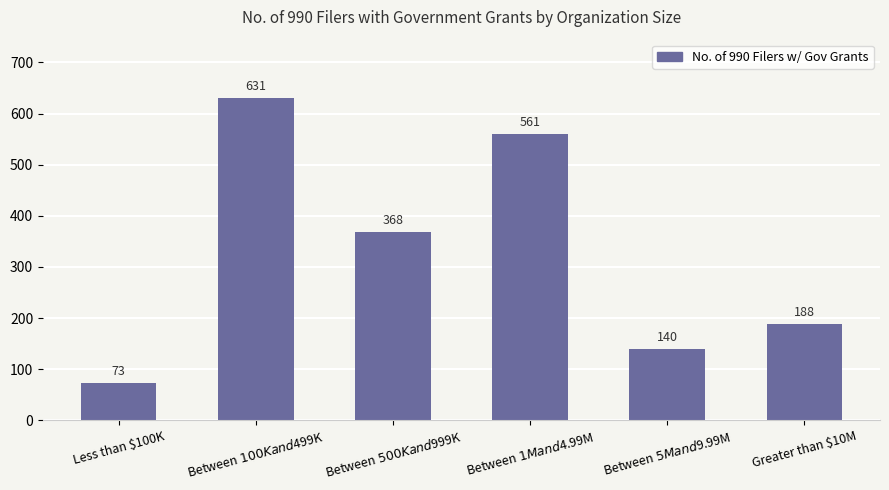

How many data points are less than 368?

3